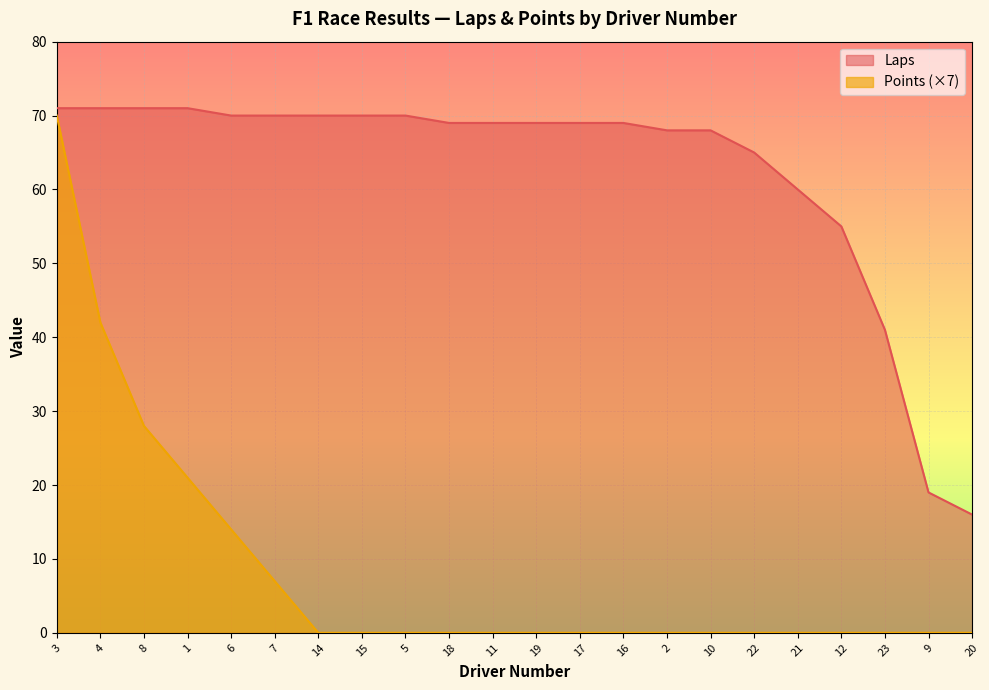

What are all the series names shown in the legend?

Laps, Points (×7)